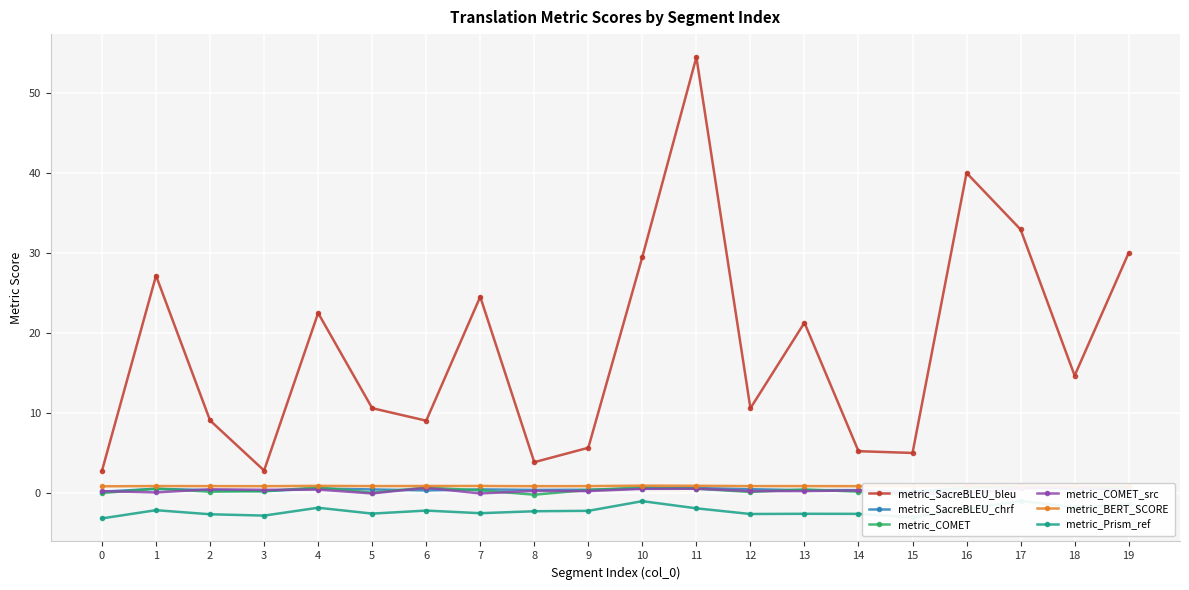

Reading left to right, what are all the values shown in this chart?

metric_SacreBLEU_bleu: 0=2.8	1=27.2	2=9.1	3=2.9	4=22.5	5=10.7	6=9.1	7=24.6	8=3.9	9=5.7	10=29.6	11=54.5	12=10.6	13=21.3	14=5.3	15=5.1	16=40.0	17=33.0	18=14.7	19=30.1
metric_SacreBLEU_chrf: 0=0.2	1=0.6	2=0.4	3=0.3	4=0.6	5=0.5	6=0.4	7=0.5	8=0.4	9=0.5	10=0.6	11=0.7	12=0.5	13=0.4	14=0.4	15=0.2	16=0.7	17=0.8	18=0.6	19=0.6
metric_COMET: 0=0.0	1=0.6	2=0.2	3=0.3	4=0.8	5=0.1	6=0.7	7=0.4	8=-0.2	9=0.4	10=0.8	11=0.6	12=0.2	13=0.5	14=0.2	15=-0.2	16=0.8	17=0.9	18=0.7	19=0.8
metric_COMET_src: 0=0.3	1=0.1	2=0.5	3=0.5	4=0.5	5=0.0	6=0.7	7=0.0	8=0.3	9=0.3	10=0.6	11=0.6	12=0.3	13=0.3	14=0.4	15=0.0	16=0.0	17=0.6	18=0.7	19=0.3
metric_BERT_SCORE: 0=0.9	1=0.9	2=0.9	3=0.9	4=0.9	5=0.9	6=0.9	7=0.9	8=0.9	9=0.9	10=1.0	11=1.0	12=0.9	13=0.9	14=0.9	15=0.9	16=0.9	17=1.0	18=0.9	19=1.0
metric_Prism_ref: 0=-3.1	1=-2.1	2=-2.6	3=-2.8	4=-1.8	5=-2.5	6=-2.1	7=-2.5	8=-2.2	9=-2.2	10=-1.0	11=-1.9	12=-2.6	13=-2.5	14=-2.6	15=-3.0	16=-2.0	17=-0.9	18=-1.7	19=-1.4